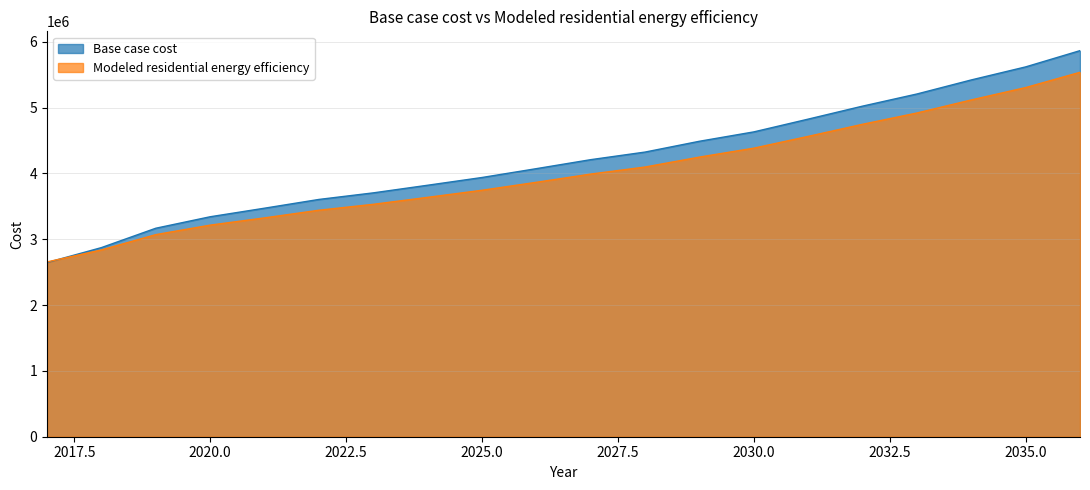

Which category has the highest value in the Base case cost series?

2036